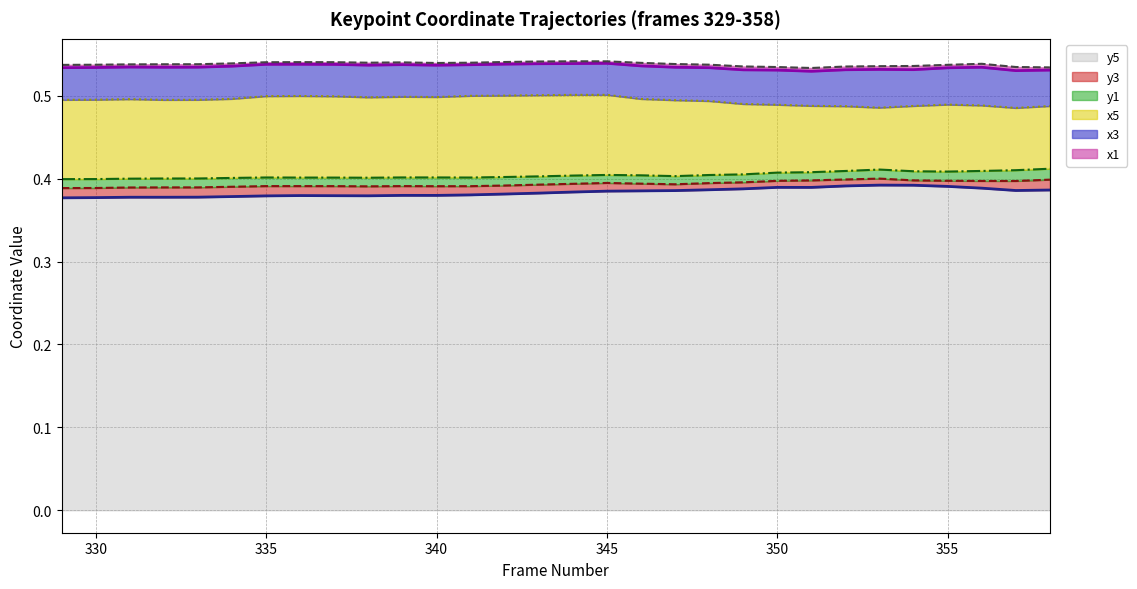

Which series has the widest spread of values?

x5 (line)